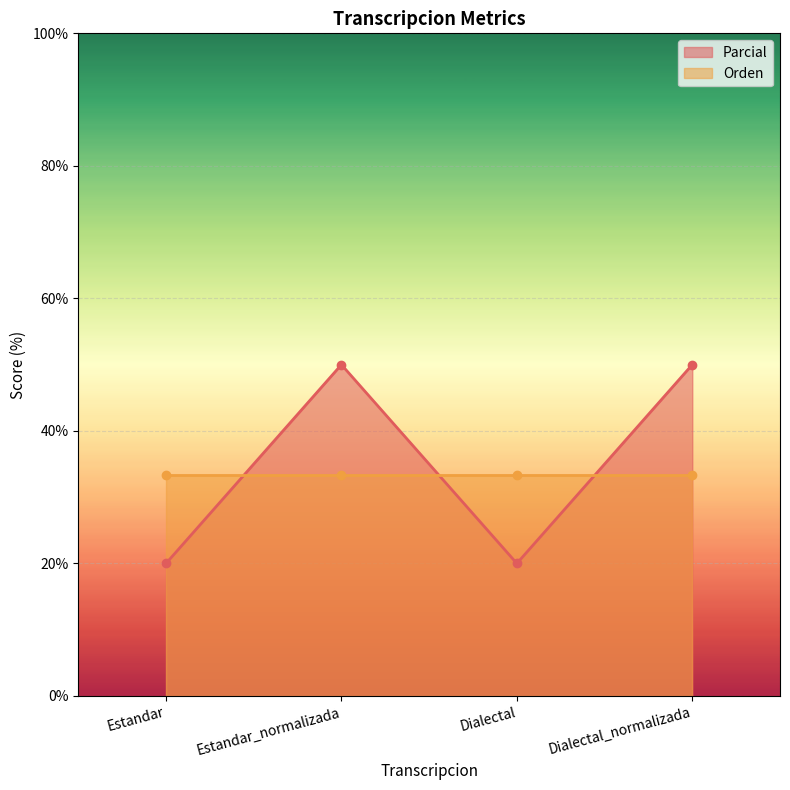

Rank the categories by value from lowest to highest.

Estandar, Dialectal, Estandar_normalizada, Dialectal_normalizada